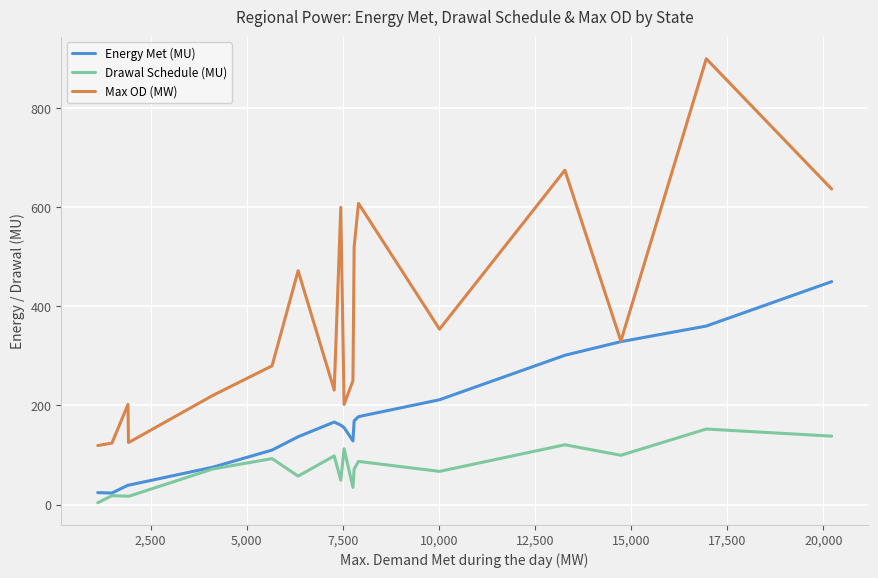

What is the lowest value of the Max OD (MW) series?

119.0